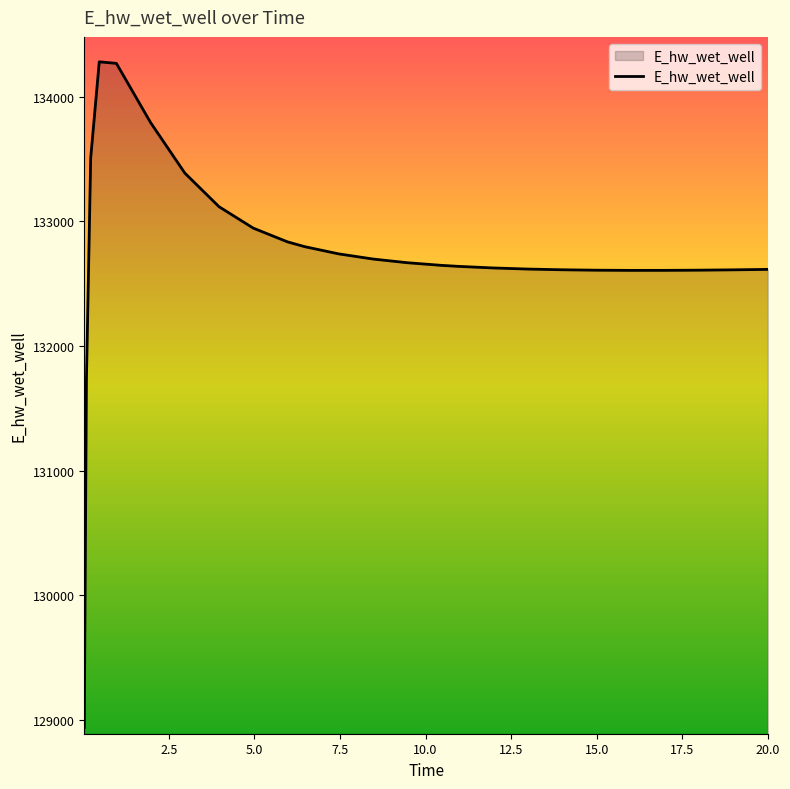

What is the minimum value shown in the chart?

128940.3